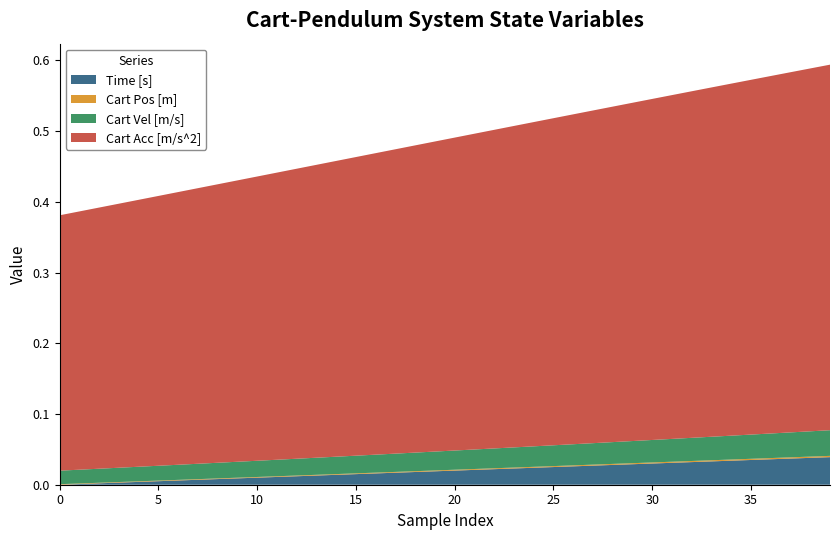

Reading right to left, what are all the values shown in this chart?

Cart Pos [m]: 0.0	0.0	0.0	0.0	0.0	0.0	0.0	0.0	0.0	0.0	0.0	0.0	0.0	0.0	0.0	0.0	0.0	0.0	0.0	0.0	0.0	0.0	0.0	0.0	0.0	0.0	0.0	0.0	0.0	0.0	0.0	0.0	0.0	0.0	0.0	0.0	0.0	0.0	0.0	0.0
Cart Vel [m/s]: 0.0	0.0	0.0	0.0	0.0	0.0	0.0	0.0	0.0	0.0	0.0	0.0	0.0	0.0	0.0	0.0	0.0	0.0	0.0	0.0	0.0	0.0	0.0	0.0	0.0	0.0	0.0	0.0	0.0	0.0	0.0	0.0	0.0	0.0	0.0	0.0	0.0	0.0	0.0	0.0
Cart Acc [m/s^2]: 0.5	0.5	0.5	0.5	0.5	0.5	0.5	0.5	0.5	0.5	0.5	0.5	0.5	0.5	0.5	0.5	0.5	0.5	0.4	0.4	0.4	0.4	0.4	0.4	0.4	0.4	0.4	0.4	0.4	0.4	0.4	0.4	0.4	0.4	0.4	0.4	0.4	0.4	0.4	0.4
Time [s]: 0.0	0.0	0.0	0.0	0.0	0.0	0.0	0.0	0.0	0.0	0.0	0.0	0.0	0.0	0.0	0.0	0.0	0.0	0.0	0.0	0.0	0.0	0.0	0.0	0.0	0.0	0.0	0.0	0.0	0.0	0.0	0.0	0.0	0.0	0.0	0.0	0.0	0.0	0.0	0.0